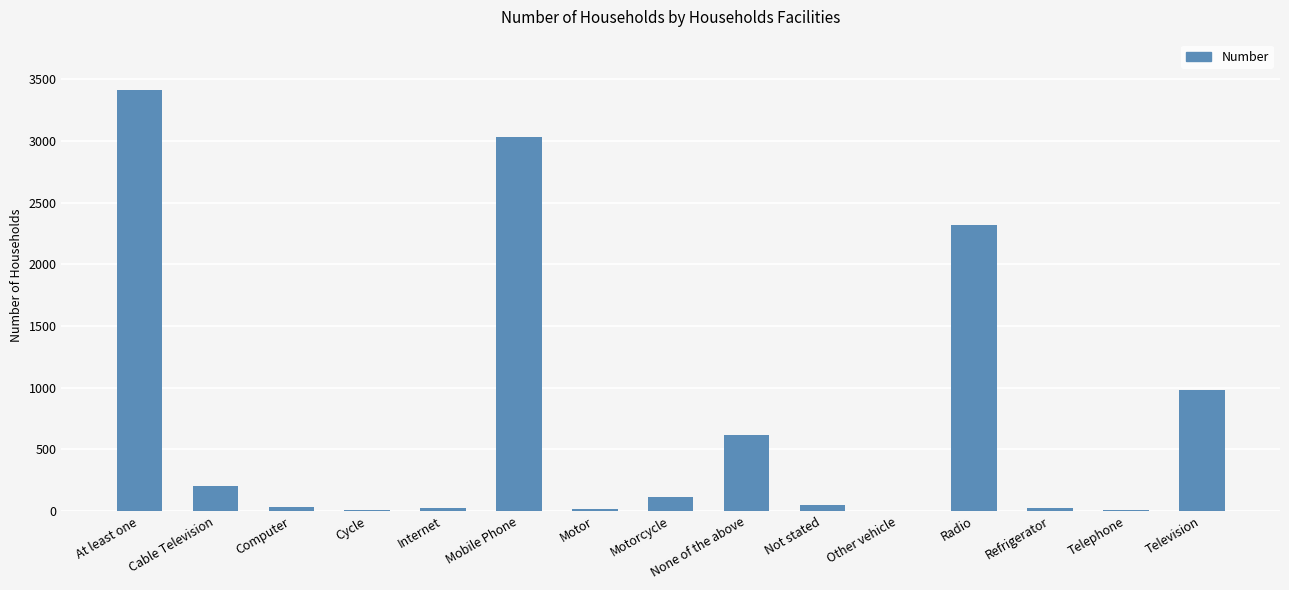

What is the sum of all values?

10869